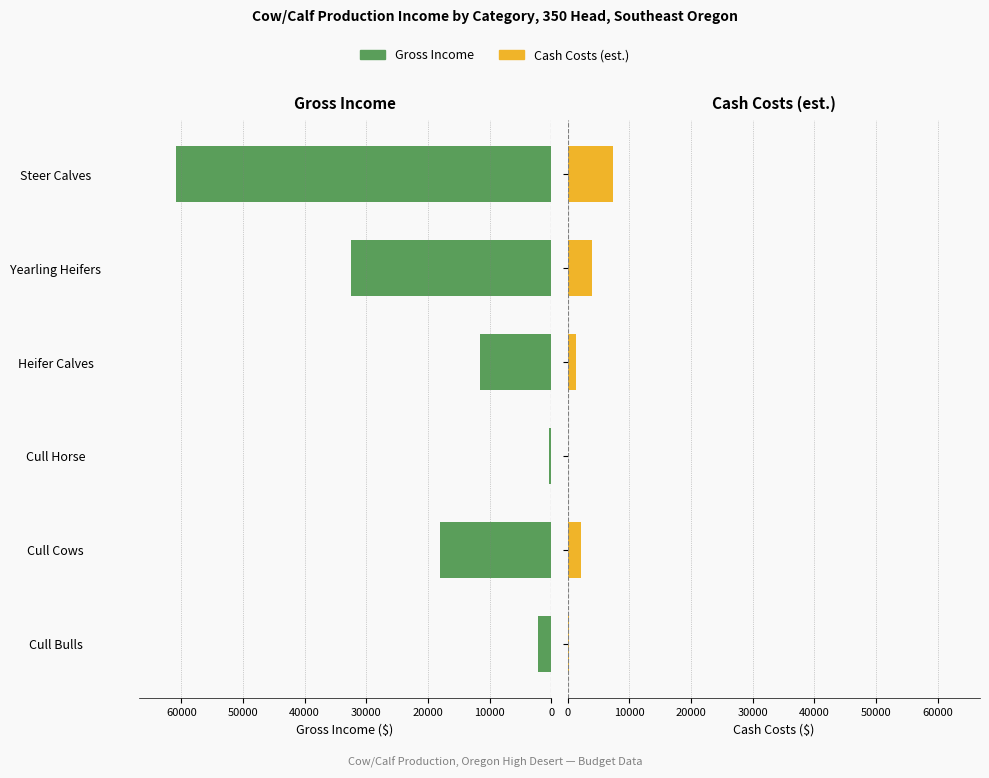

How many bars are there in total?

12